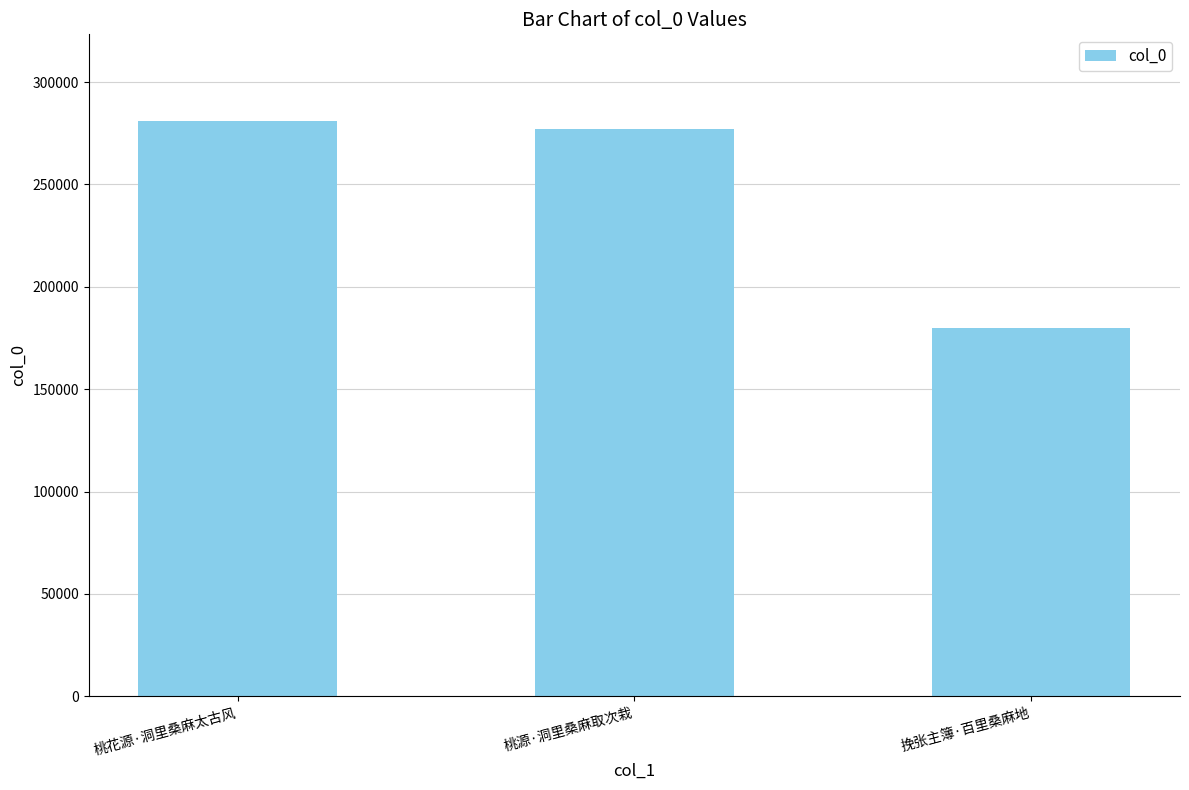

Is it true that the value at 桃源·洞里桑麻取次栽 is 112172?

False